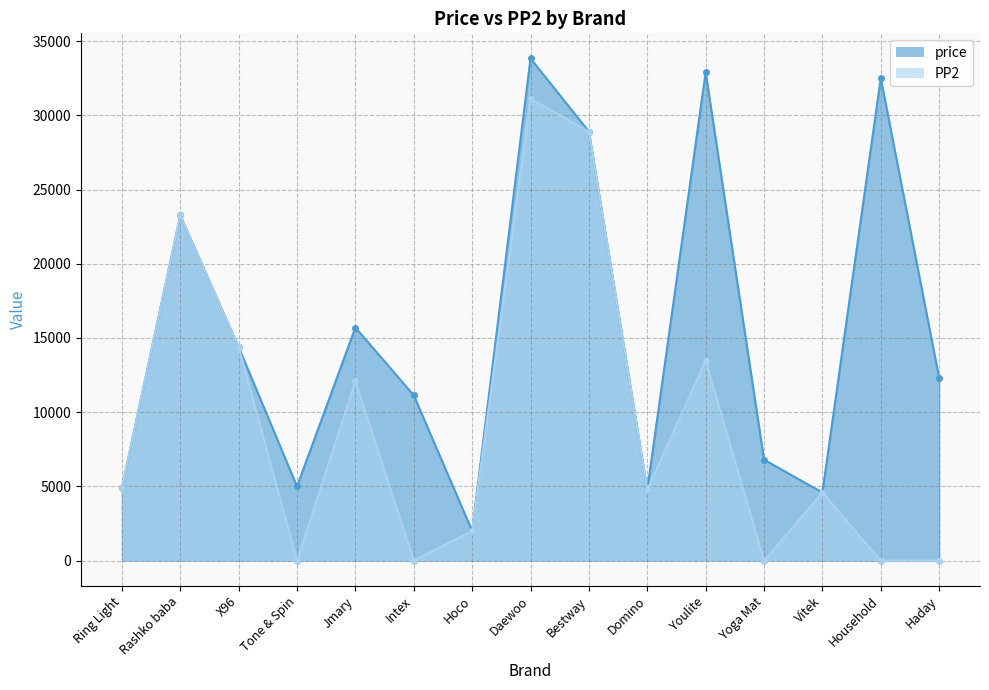

Between Domino and Tone & Spin, which is larger?

Tone & Spin